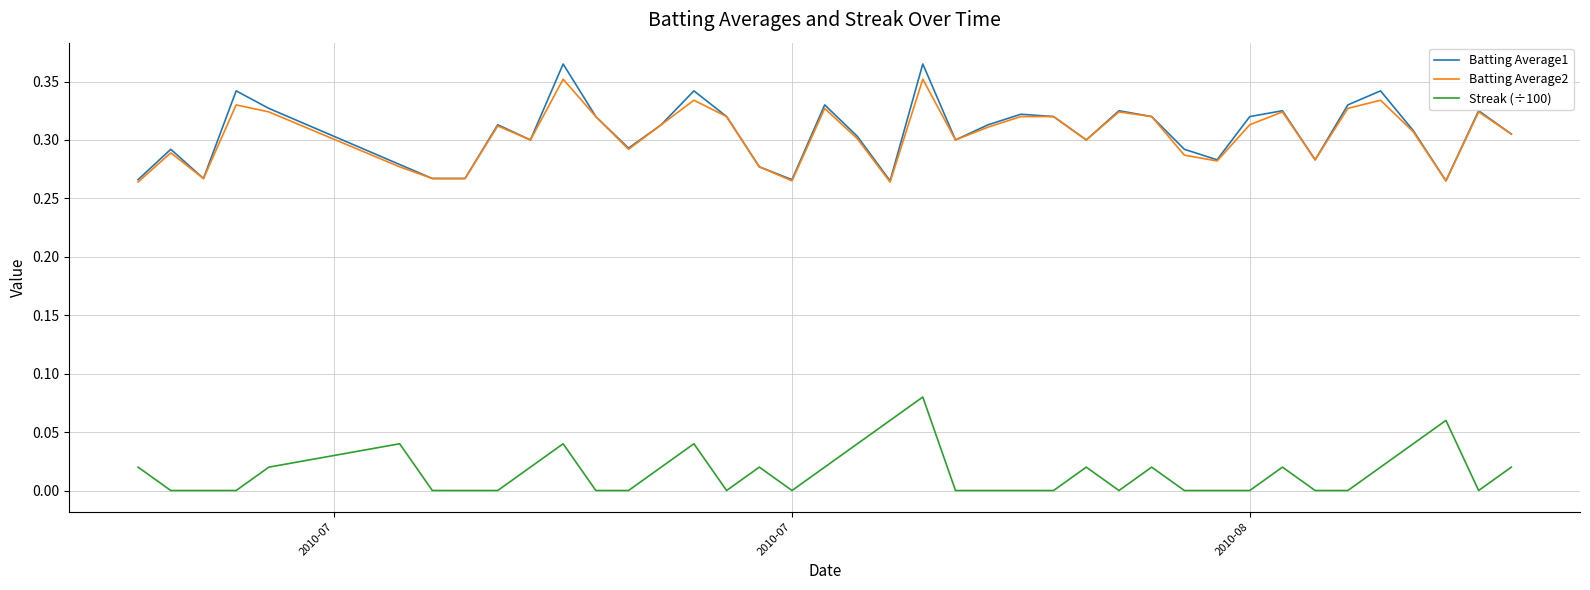

True or false: Batting Average2 and Streak (÷100) intersect in this chart.

False